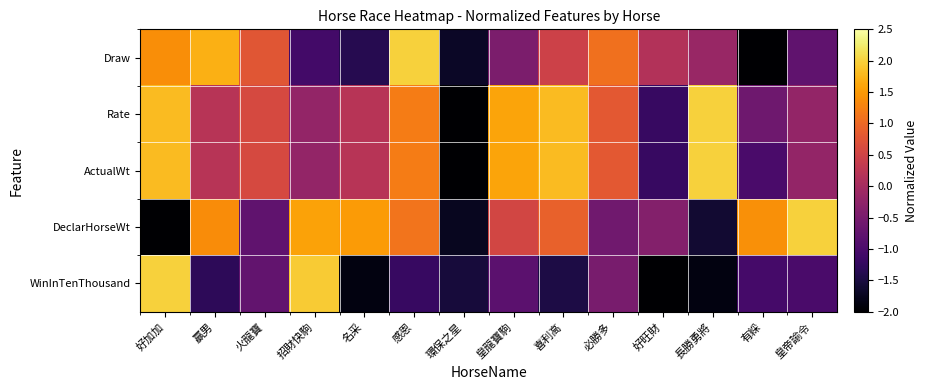

Which series has the largest range (max minus min)?

Draw